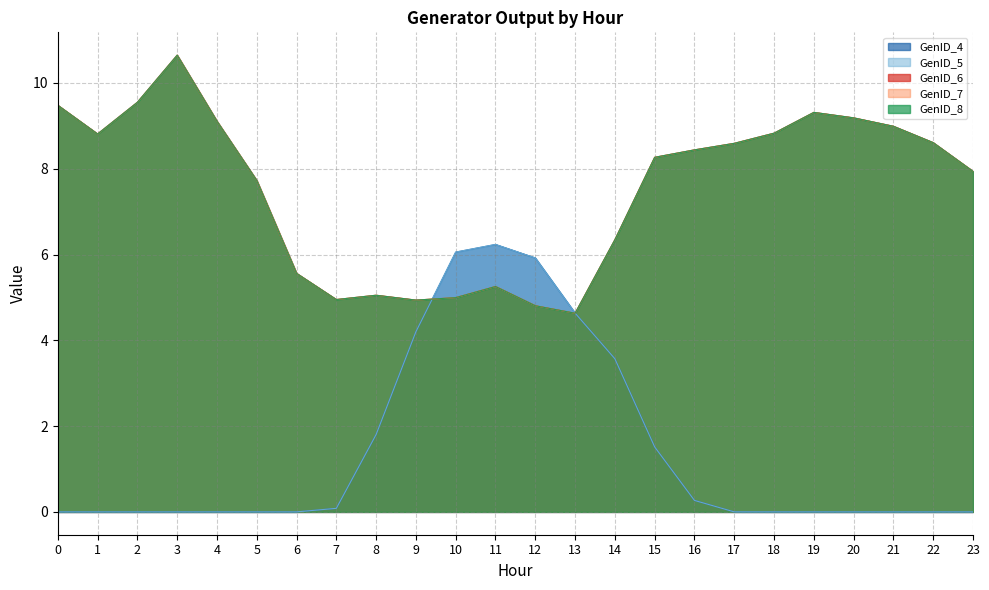

What is the value of the GenID_8 point at the 18th from the left?

8.6